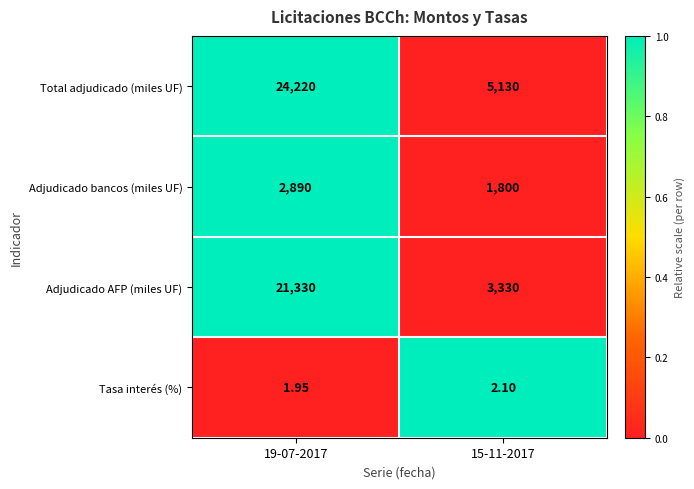

Which series has the largest range (max minus min)?

Total adjudicado (miles UF)